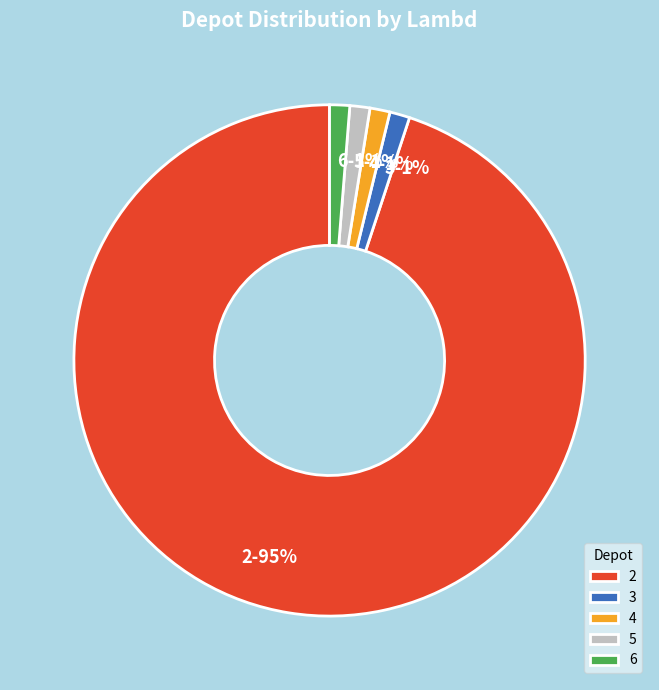

To the nearest percent, what is the average slice percentage?

20%